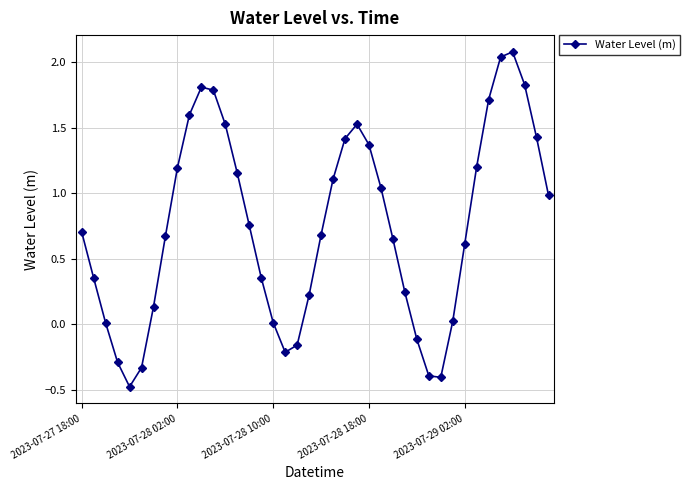

Does the chart display data point markers on the line(s)?

Yes